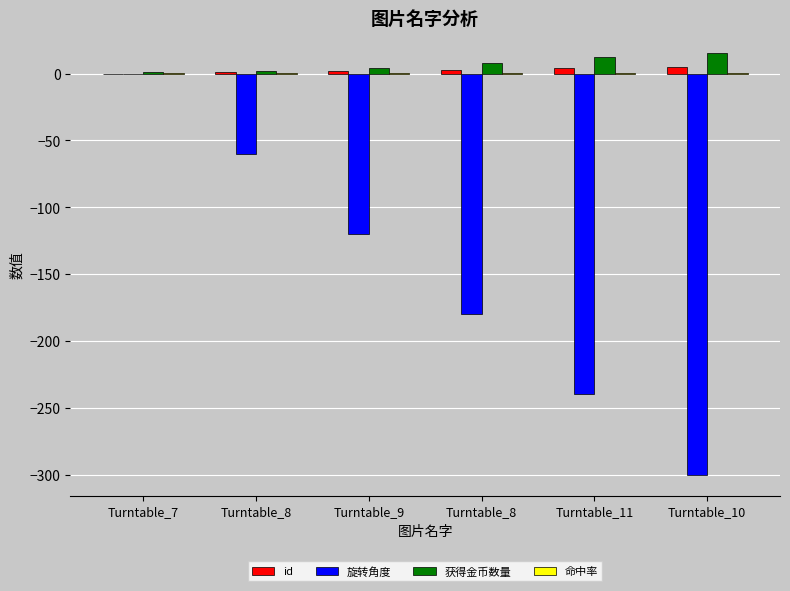

True or false: id has a value of 1.0 at Turntable_8.

True